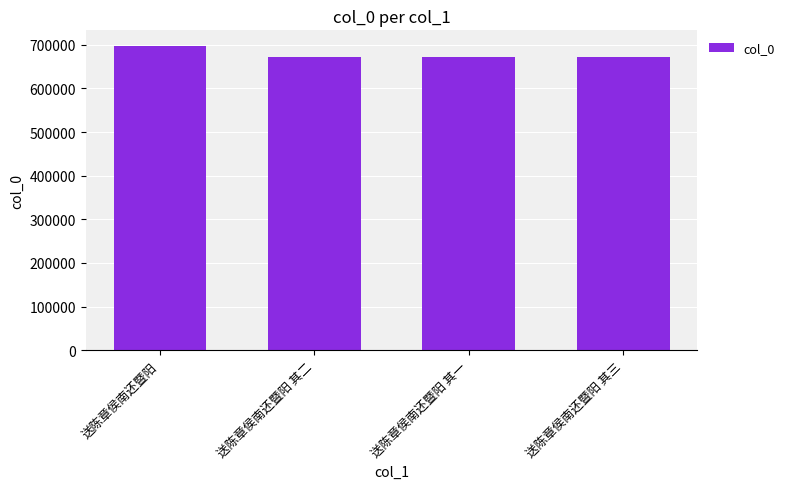

What value does the data have at 送陈章侯南还暨阳 其一?

671531